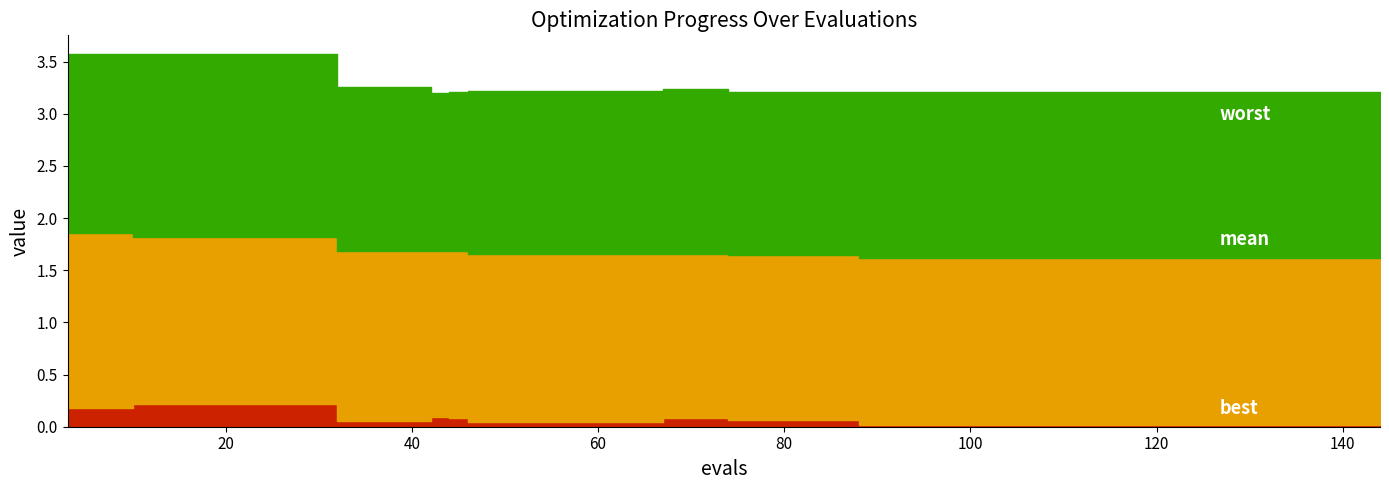

Is it true that best equals 0.0 at 136?

True